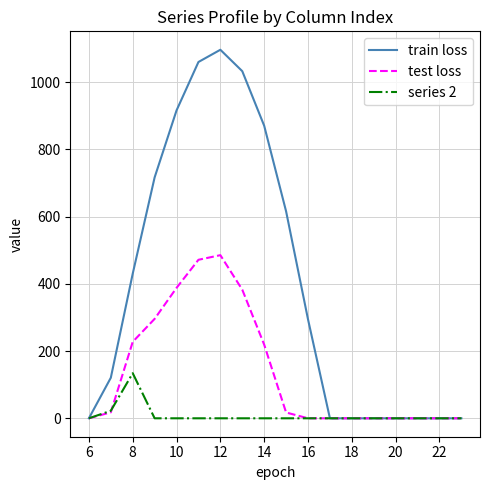

Which series has the widest spread of values?

train loss